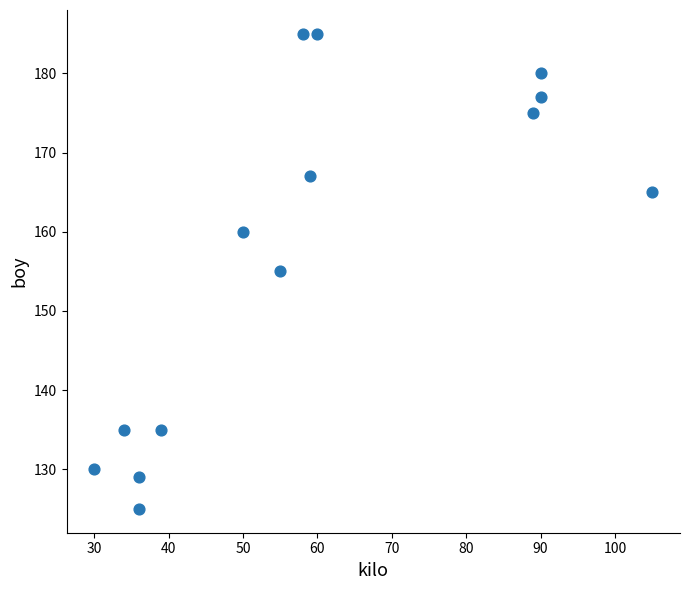

What is the range of Y values (max minus min)?

60